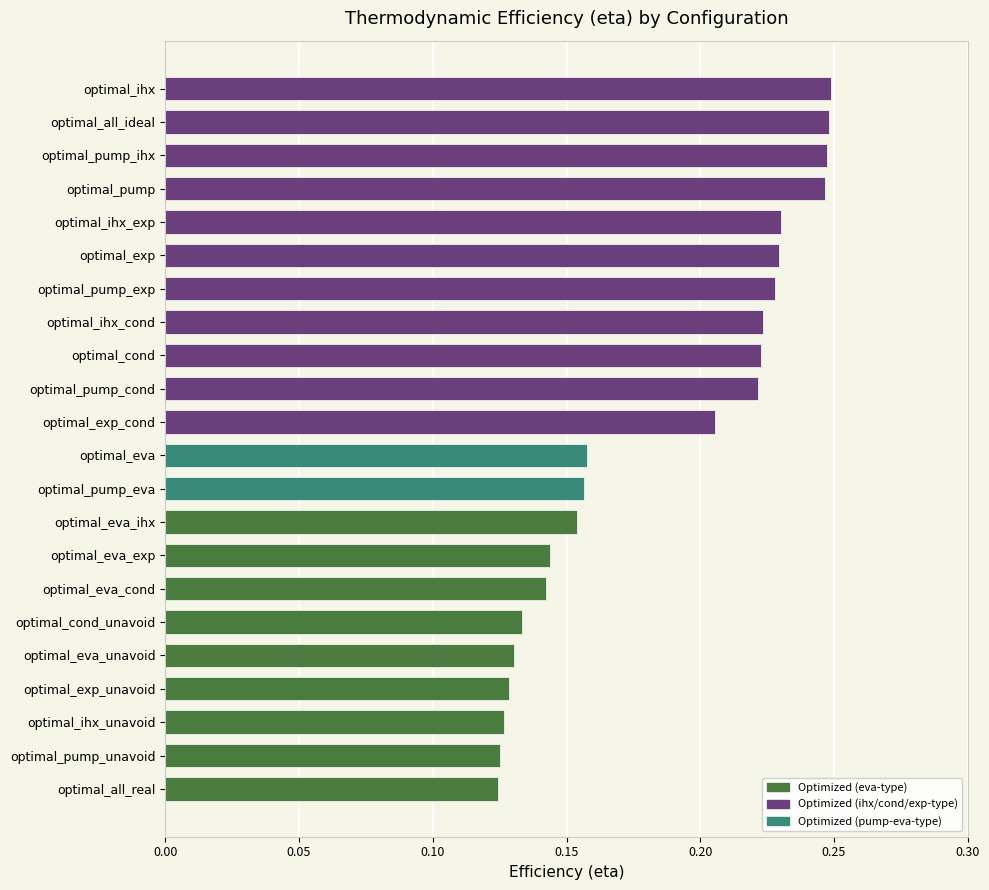

The chart shows a value of 0.1 at optimal_pump_eva. True or false?

False